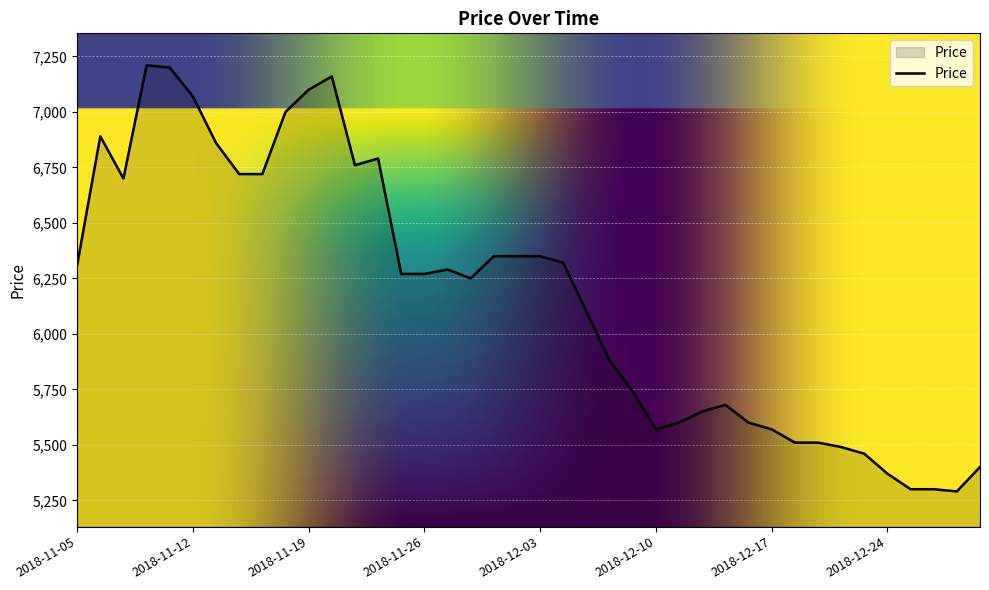

What is the maximum value shown in the chart?

7210